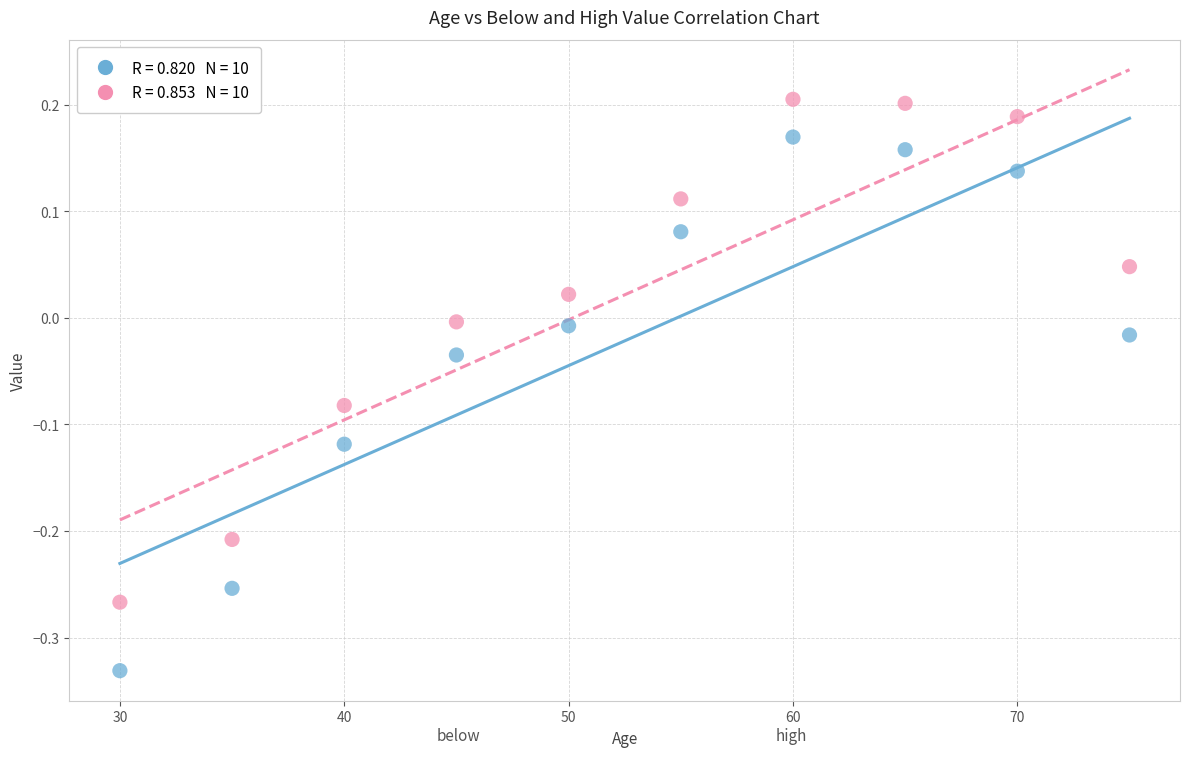

Across all data points, what is the range of Y values (max minus min)?

0.5